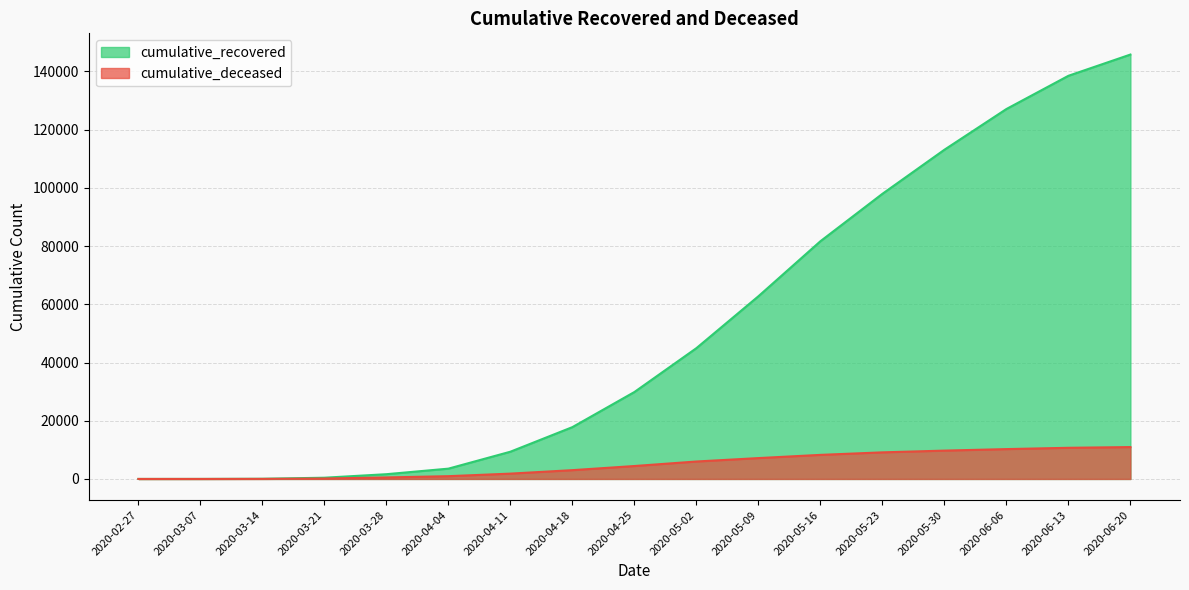

True or false: cumulative_recovered and cumulative_deceased intersect in this chart.

False